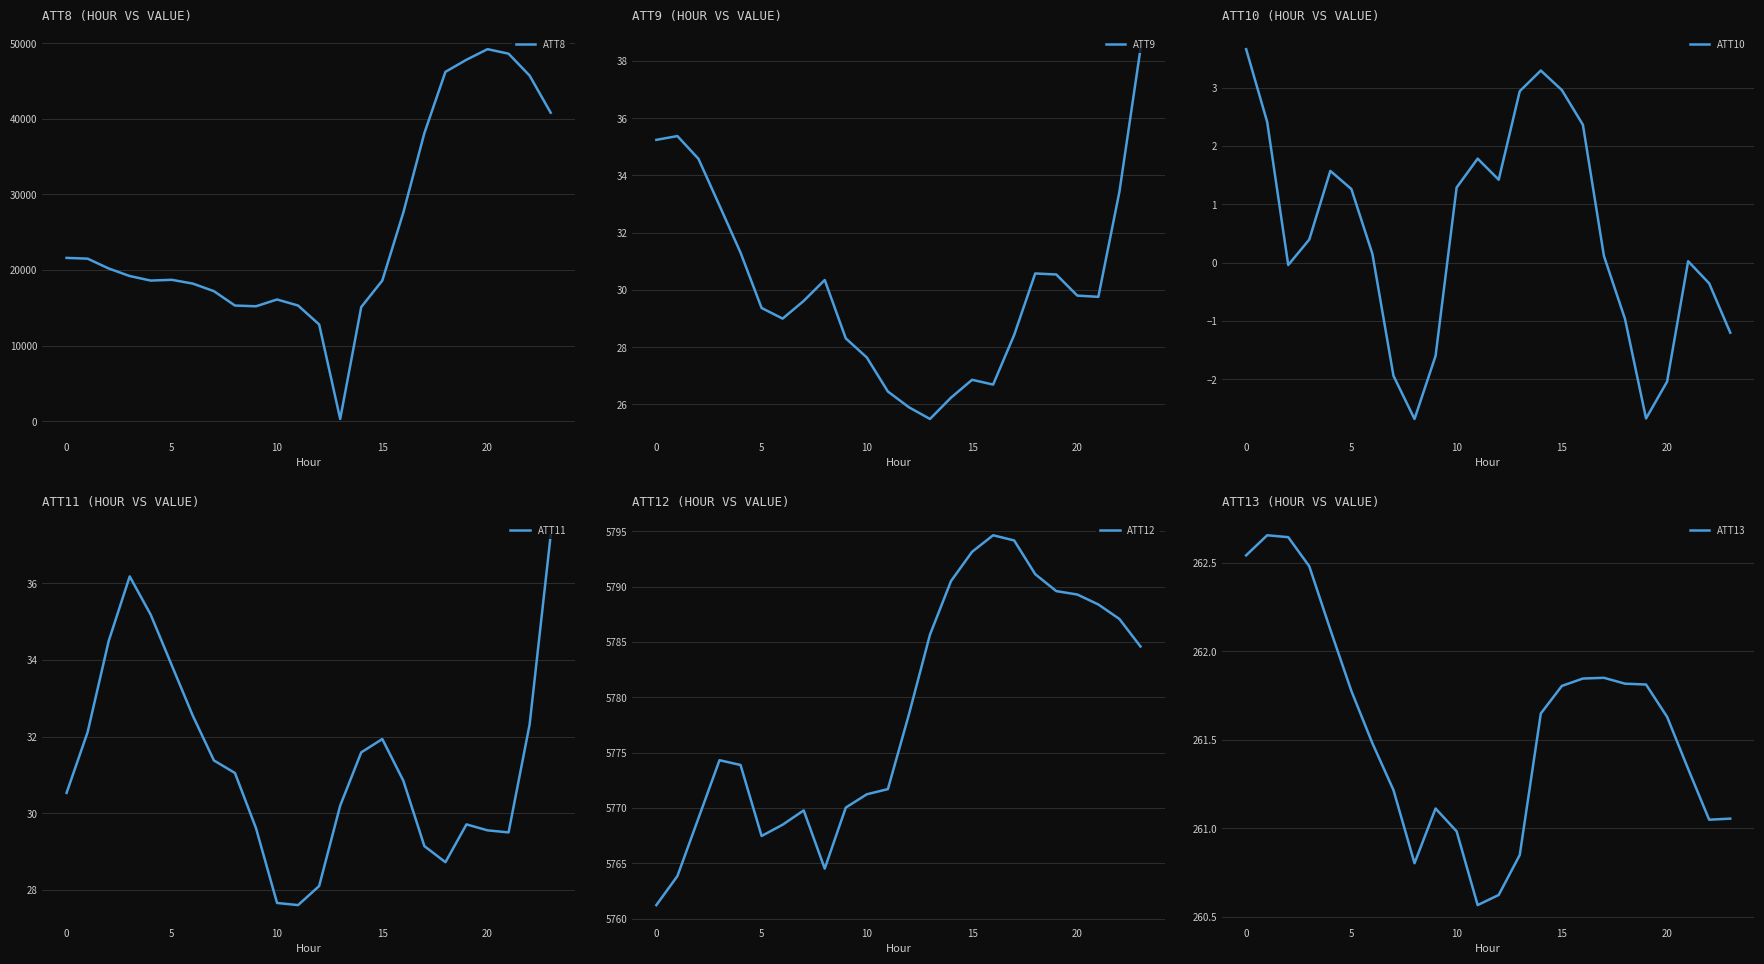

In ATT10, how many points are lower than both neighbors (excluding endpoints)?

4